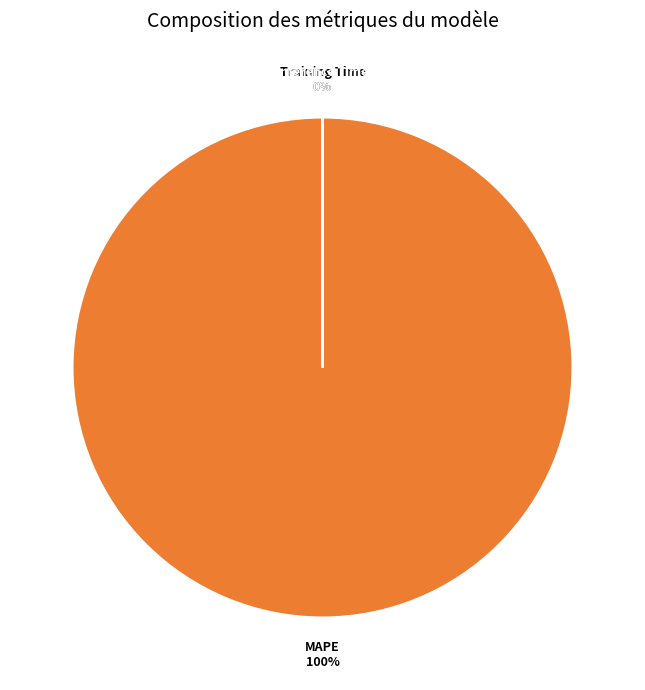

To the nearest percent, what is the average slice percentage?

25%